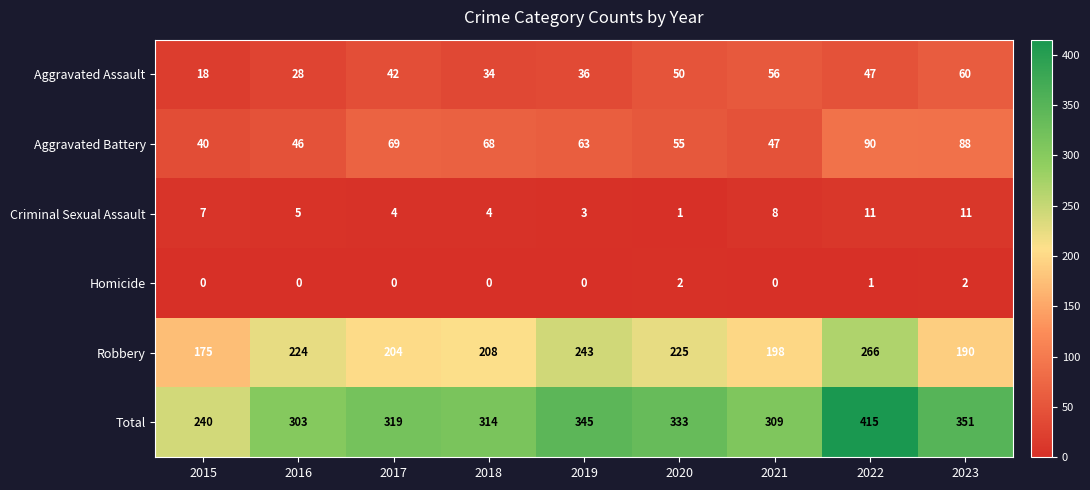

True or false: Robbery has a value of 282 at 2021.

False